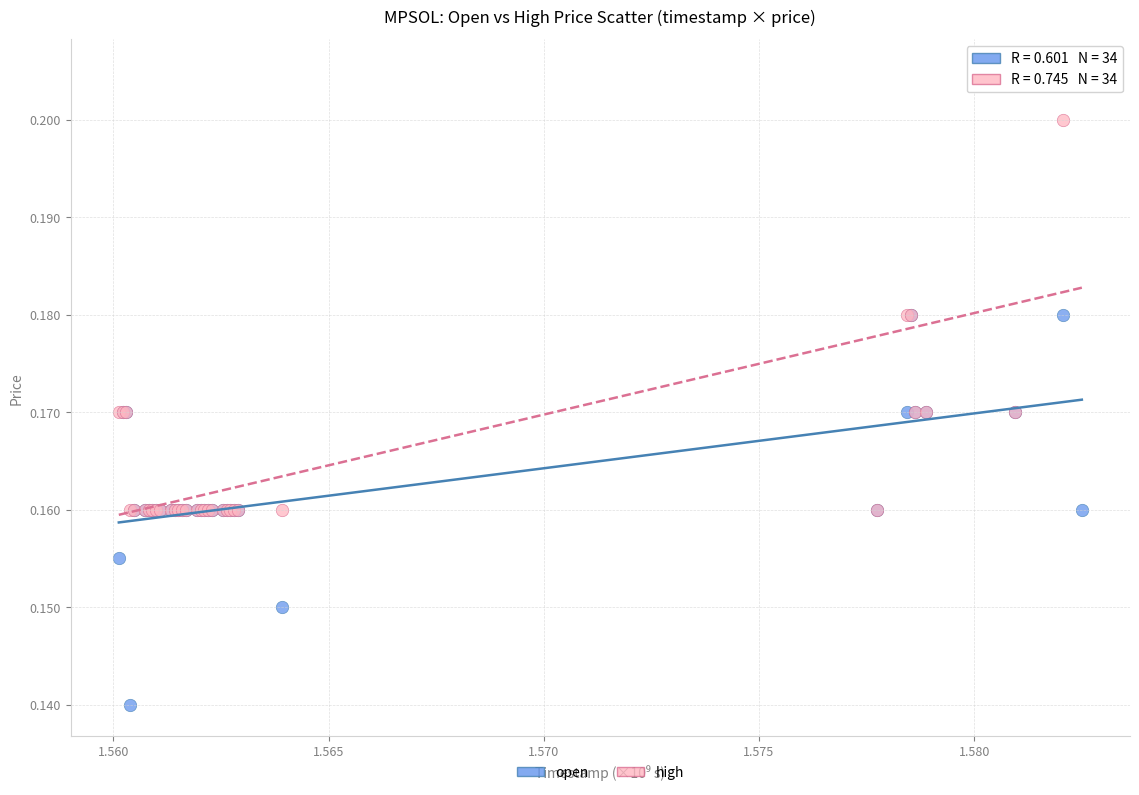

What are all the series names shown in the legend?

open, high